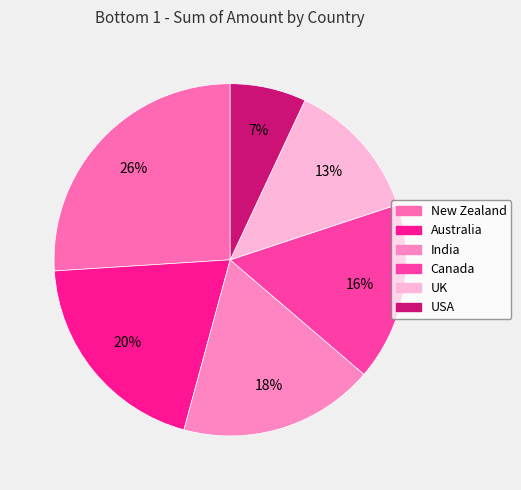

The UK slice represents 21% of the pie. True or false?

False